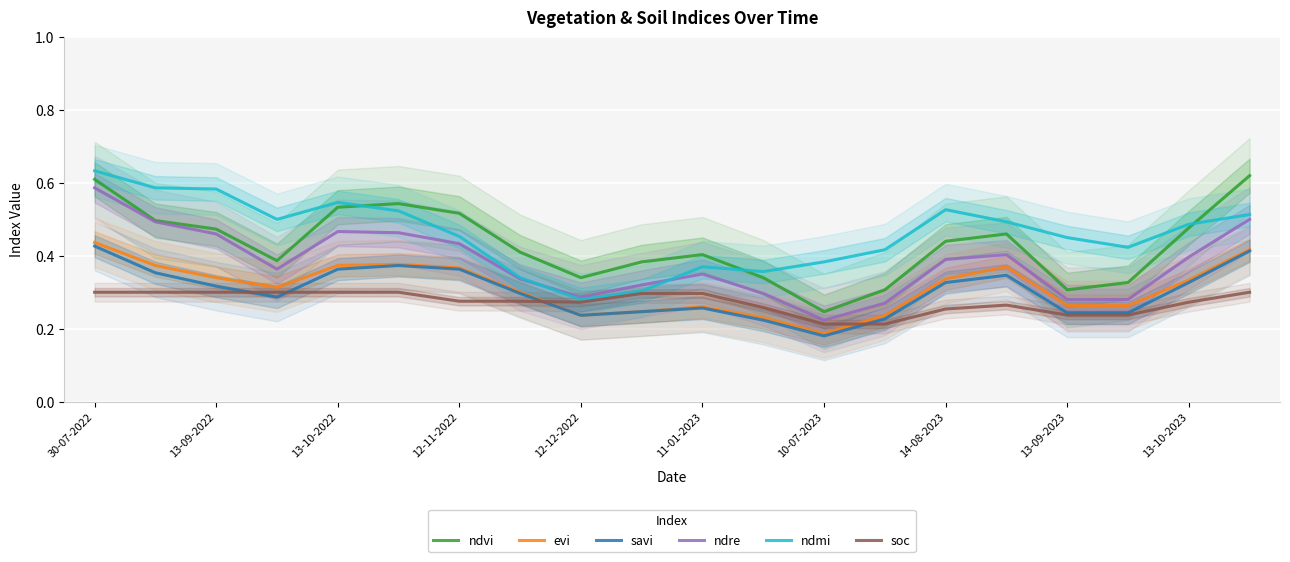

Is it true that savi equals 0.6 at 13-10-2022?

False